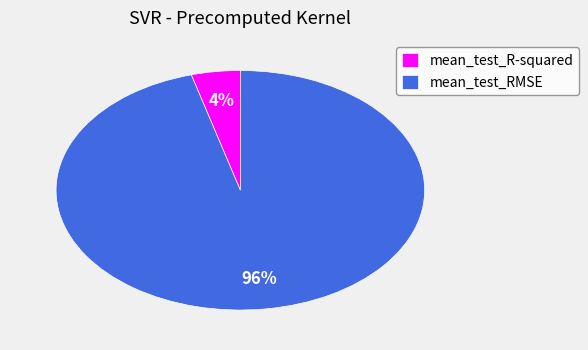

Which category has the smallest portion of the pie?

mean_test_R-squared